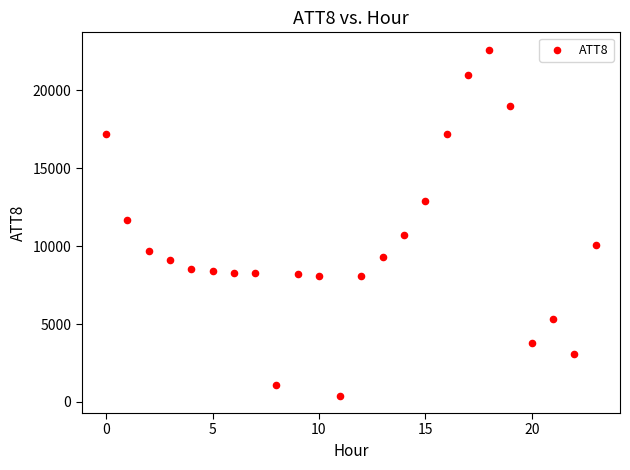

What is the range of Y values (max minus min)?

22200